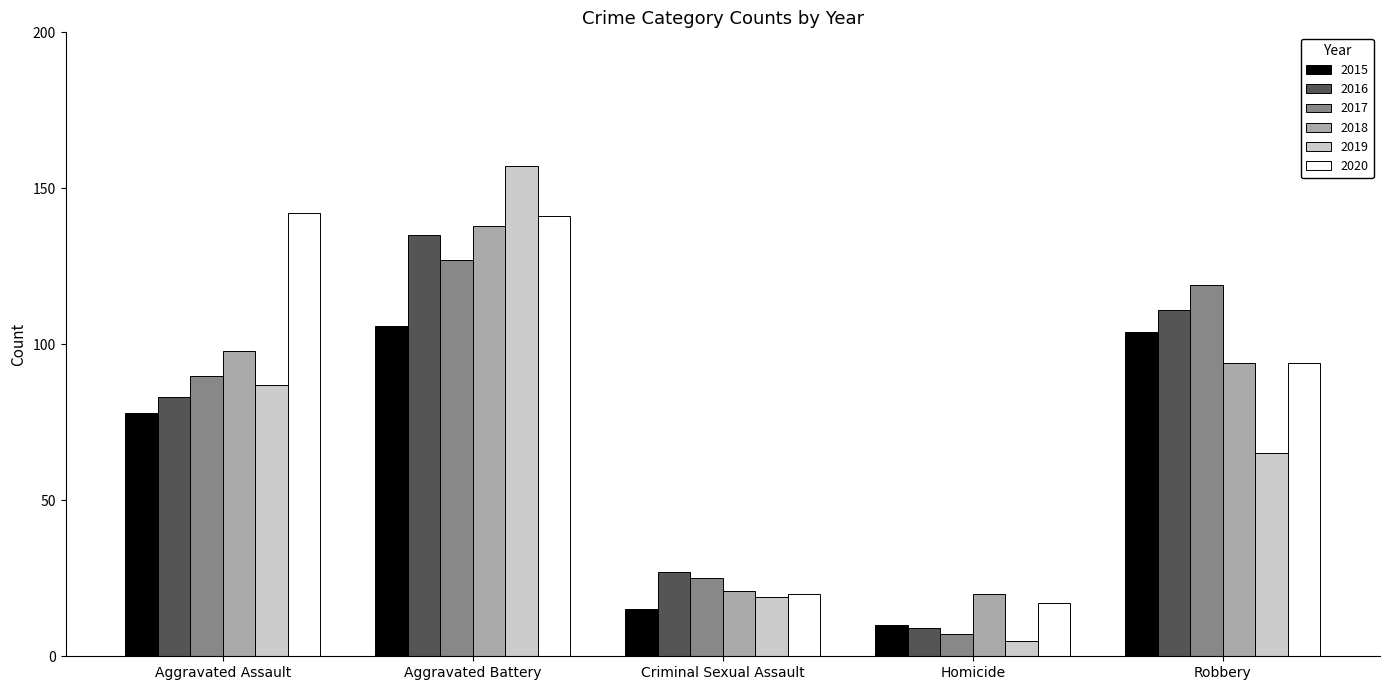

What is the total value across all series at Aggravated Assault?

578